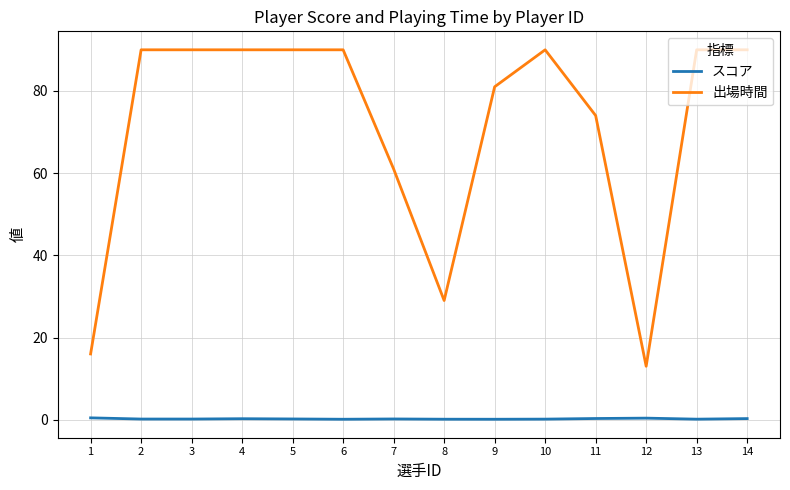

The 出場時間 series shows 28.5 at 1. True or false?

False